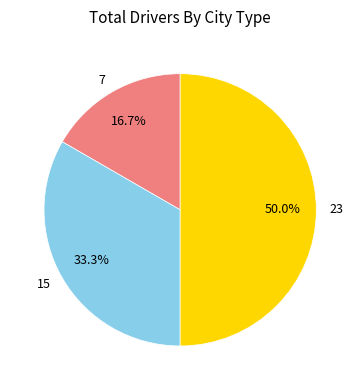

Is 15 the majority of the pie?

No